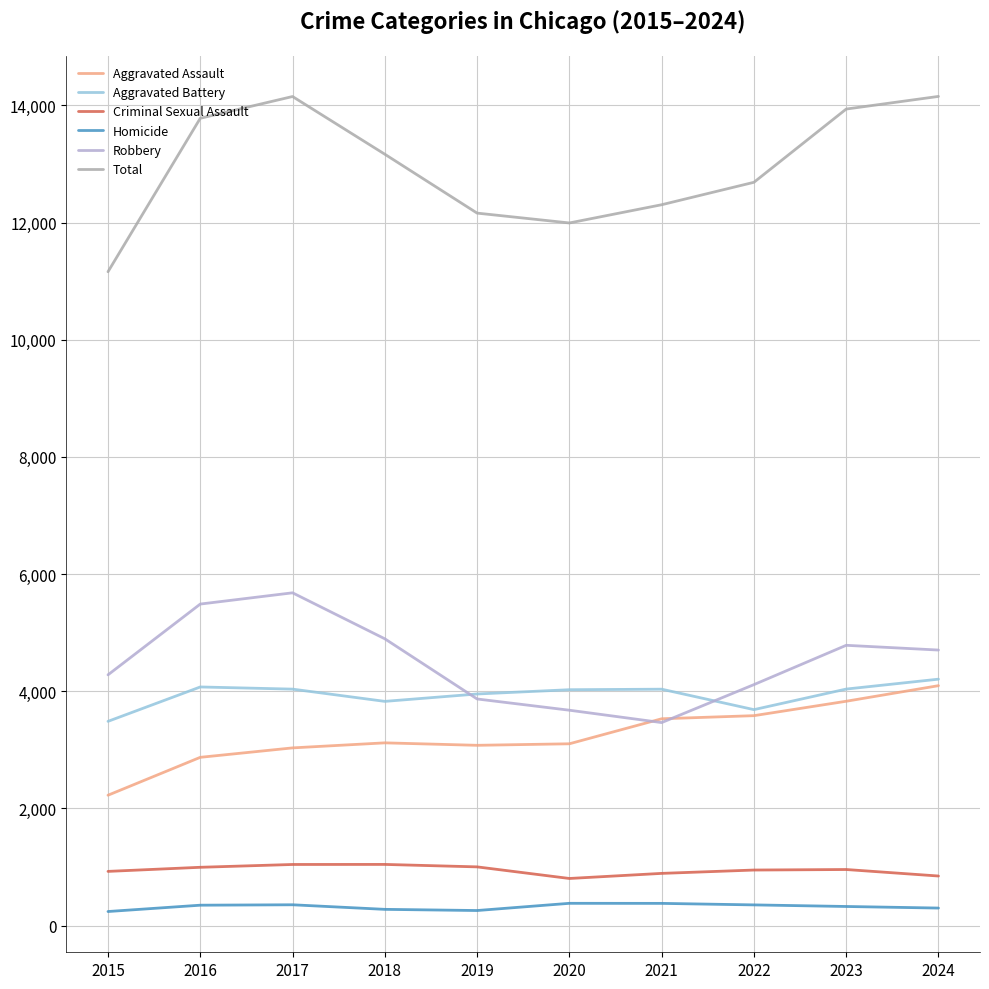

Is the value of Aggravated Assault at 2016 greater than the value of Aggravated Battery at 2022?

No